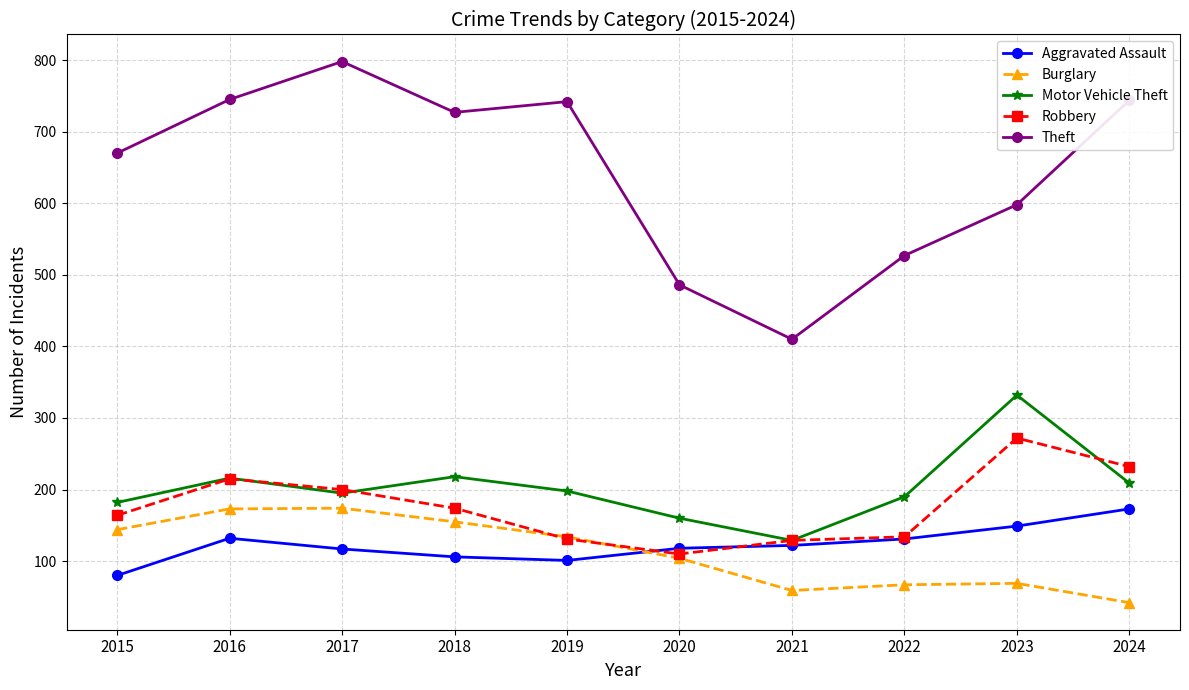

Which series has the largest total across all categories?

Theft